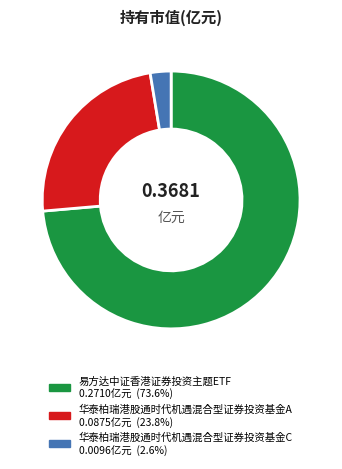

Which category has the biggest portion of the pie?

易方达中证香港证券投资主题ETF